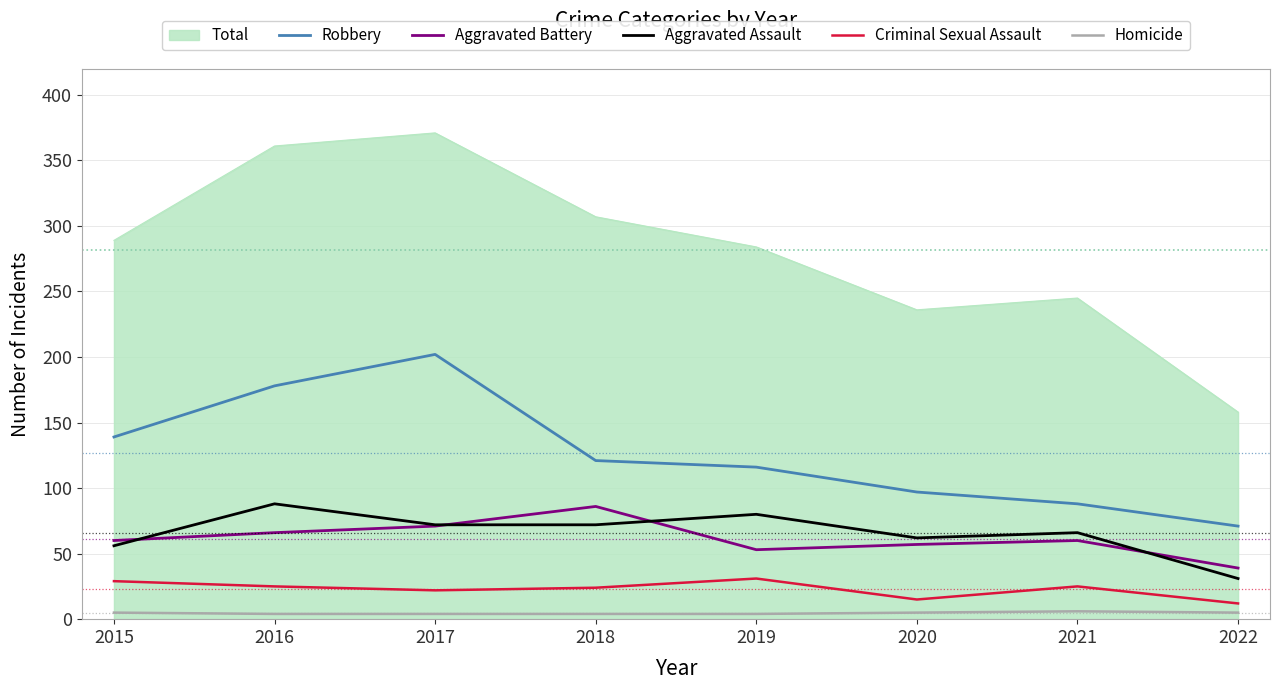

True or false: Aggravated Assault and Robbery cross at least once.

False